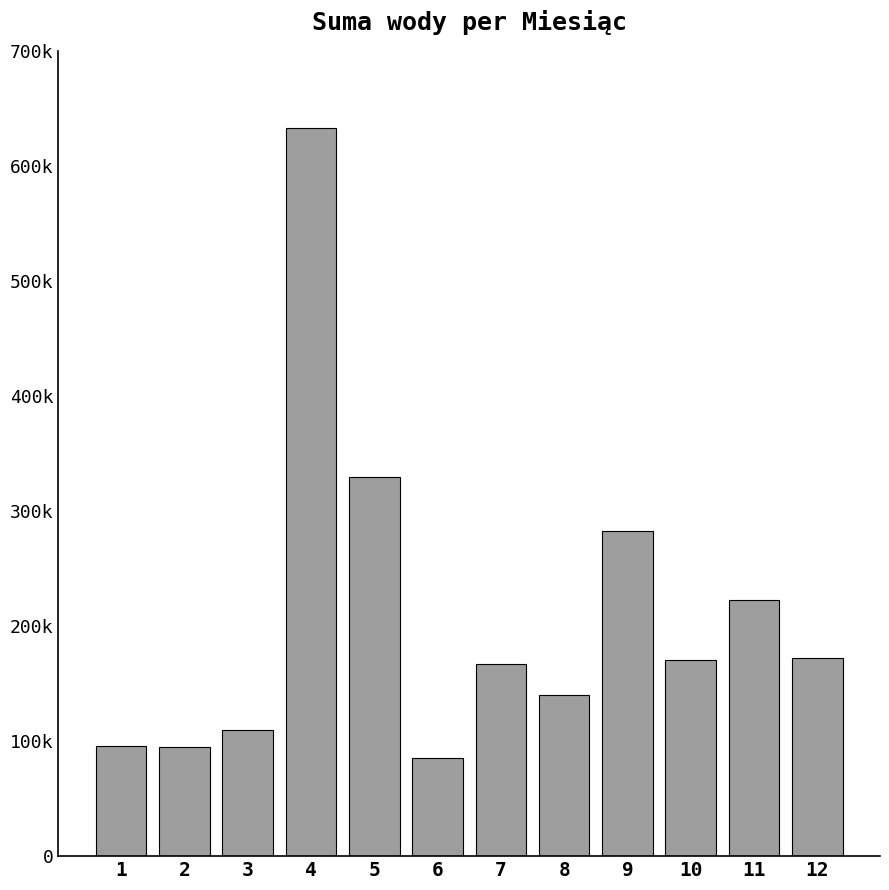

Are the bars horizontal?

No